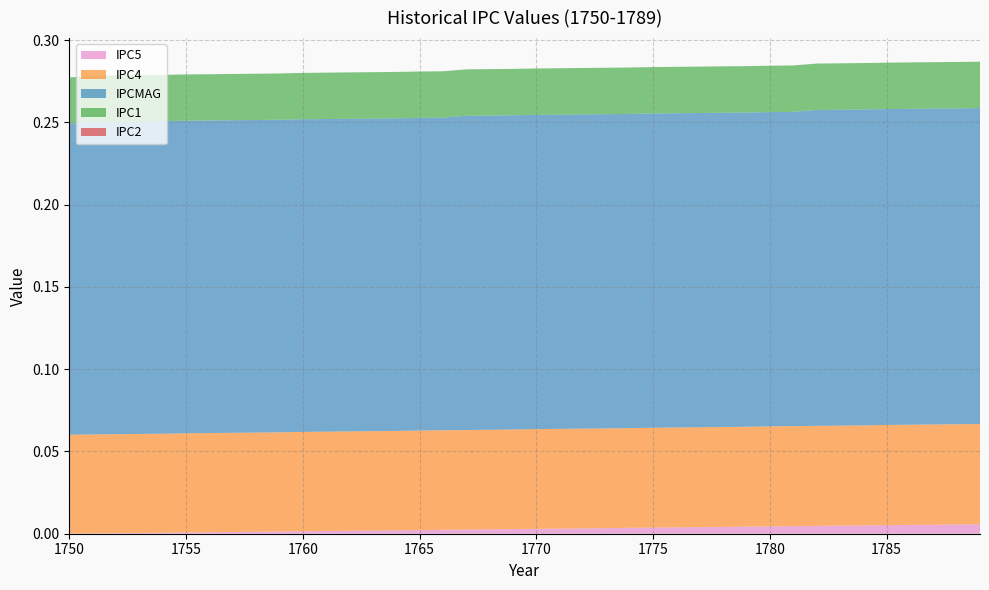

Reading left to right, what are all the values shown in this chart?

IPC5: 1750=0.0	1751=0.0	1752=0.0	1753=0.0	1754=0.0	1755=0.0	1756=0.0	1757=0.0	1758=0.0	1759=0.0	1760=0.0	1761=0.0	1762=0.0	1763=0.0	1764=0.0	1765=0.0	1766=0.0	1767=0.0	1768=0.0	1769=0.0	1770=0.0	1771=0.0	1772=0.0	1773=0.0	1774=0.0	1775=0.0	1776=0.0	1777=0.0	1778=0.0	1779=0.0	1780=0.0	1781=0.0	1782=0.0	1783=0.0	1784=0.0	1785=0.0	1786=0.0	1787=0.0	1788=0.0	1789=0.0
IPC4: 1750=0.1	1751=0.1	1752=0.1	1753=0.1	1754=0.1	1755=0.1	1756=0.1	1757=0.1	1758=0.1	1759=0.1	1760=0.1	1761=0.1	1762=0.1	1763=0.1	1764=0.1	1765=0.1	1766=0.1	1767=0.1	1768=0.1	1769=0.1	1770=0.1	1771=0.1	1772=0.1	1773=0.1	1774=0.1	1775=0.1	1776=0.1	1777=0.1	1778=0.1	1779=0.1	1780=0.1	1781=0.1	1782=0.1	1783=0.1	1784=0.1	1785=0.1	1786=0.1	1787=0.1	1788=0.1	1789=0.1
IPCMAG: 1750=0.2	1751=0.2	1752=0.2	1753=0.2	1754=0.2	1755=0.2	1756=0.2	1757=0.2	1758=0.2	1759=0.2	1760=0.2	1761=0.2	1762=0.2	1763=0.2	1764=0.2	1765=0.2	1766=0.2	1767=0.2	1768=0.2	1769=0.2	1770=0.2	1771=0.2	1772=0.2	1773=0.2	1774=0.2	1775=0.2	1776=0.2	1777=0.2	1778=0.2	1779=0.2	1780=0.2	1781=0.2	1782=0.2	1783=0.2	1784=0.2	1785=0.2	1786=0.2	1787=0.2	1788=0.2	1789=0.2
IPC1: 1750=0.0	1751=0.0	1752=0.0	1753=0.0	1754=0.0	1755=0.0	1756=0.0	1757=0.0	1758=0.0	1759=0.0	1760=0.0	1761=0.0	1762=0.0	1763=0.0	1764=0.0	1765=0.0	1766=0.0	1767=0.0	1768=0.0	1769=0.0	1770=0.0	1771=0.0	1772=0.0	1773=0.0	1774=0.0	1775=0.0	1776=0.0	1777=0.0	1778=0.0	1779=0.0	1780=0.0	1781=0.0	1782=0.0	1783=0.0	1784=0.0	1785=0.0	1786=0.0	1787=0.0	1788=0.0	1789=0.0
IPC2: 1750=0.0	1751=0.0	1752=0.0	1753=0.0	1754=0.0	1755=0.0	1756=0.0	1757=0.0	1758=0.0	1759=0.0	1760=0.0	1761=0.0	1762=0.0	1763=0.0	1764=0.0	1765=0.0	1766=0.0	1767=0.0	1768=0.0	1769=0.0	1770=0.0	1771=0.0	1772=0.0	1773=0.0	1774=0.0	1775=0.0	1776=0.0	1777=0.0	1778=0.0	1779=0.0	1780=0.0	1781=0.0	1782=0.0	1783=0.0	1784=0.0	1785=0.0	1786=0.0	1787=0.0	1788=0.0	1789=0.0